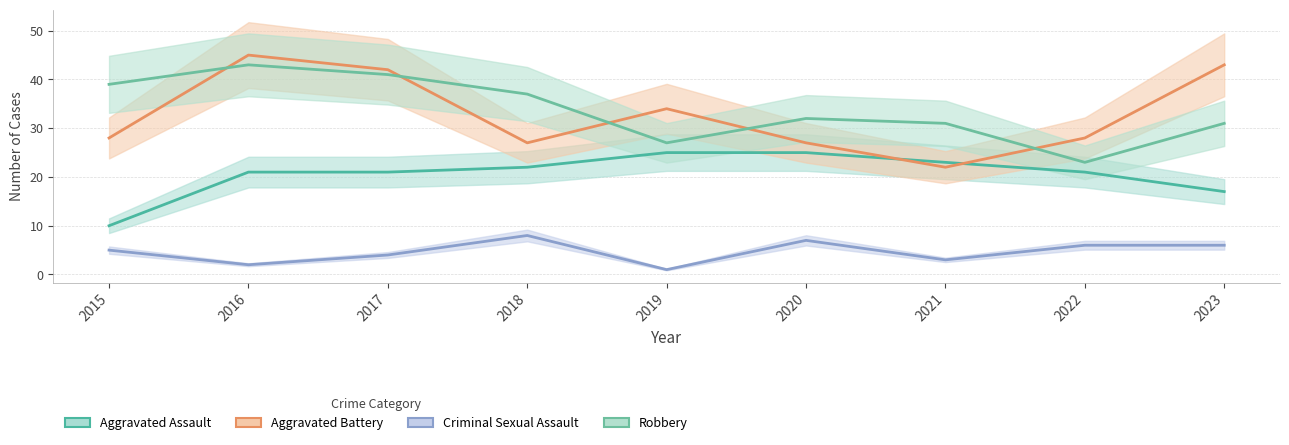

What is the spread (max minus min) of values at 2021?

28